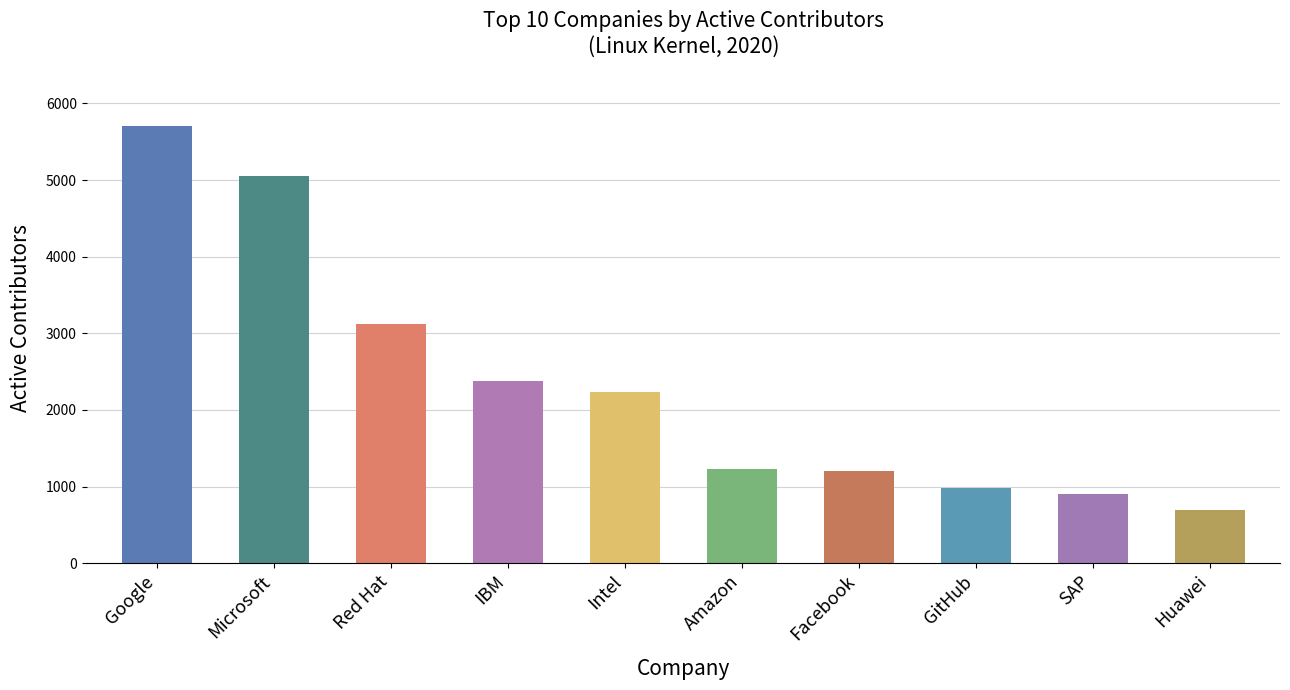

What is the minimum value shown in the chart?

699